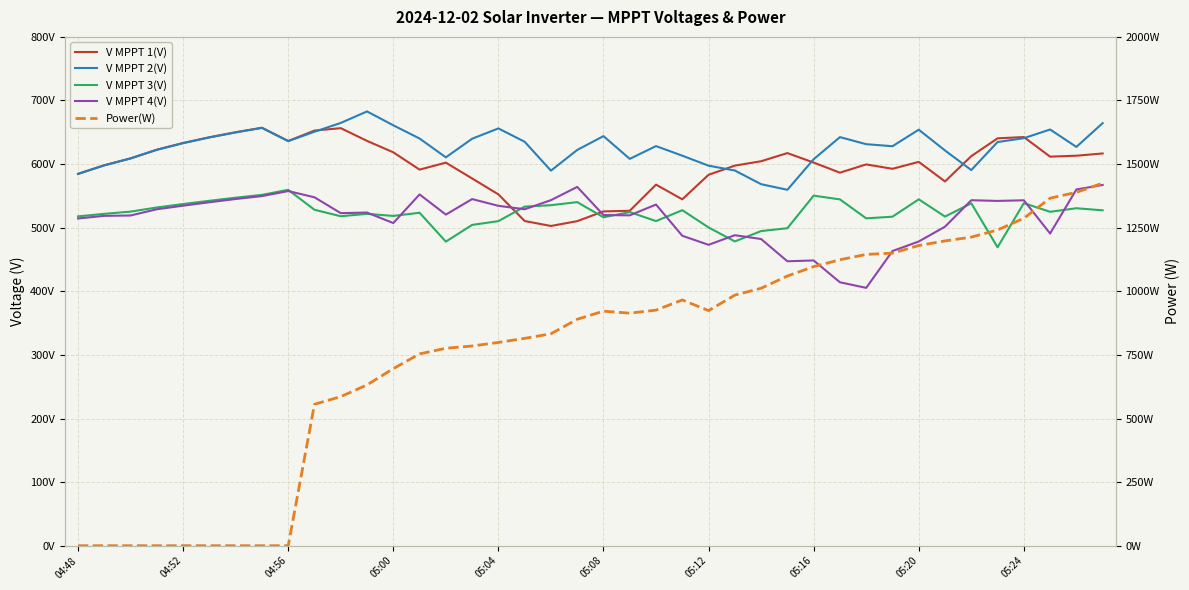

Count the number of categories in the chart.

40